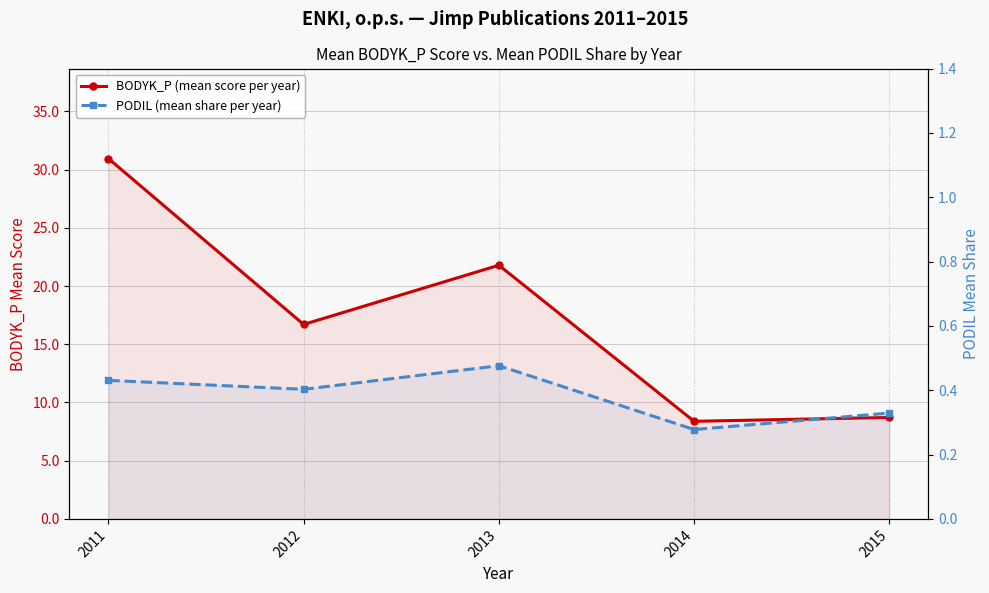

List the series in order of their overall mean, lowest first.

PODIL (mean share per year), BODYK_P (mean score per year)